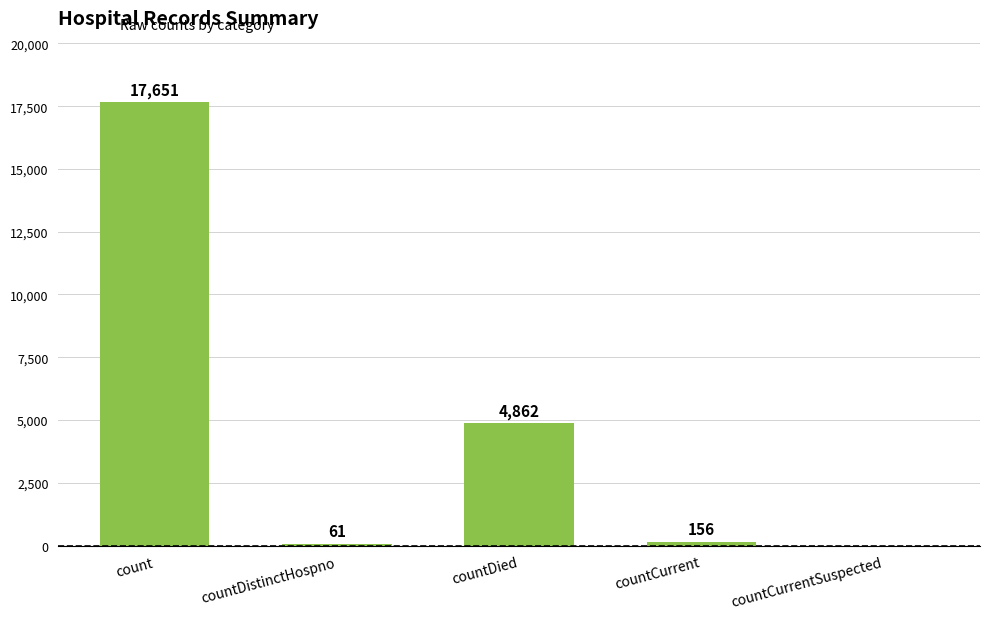

Where does the data first go above 156?

count